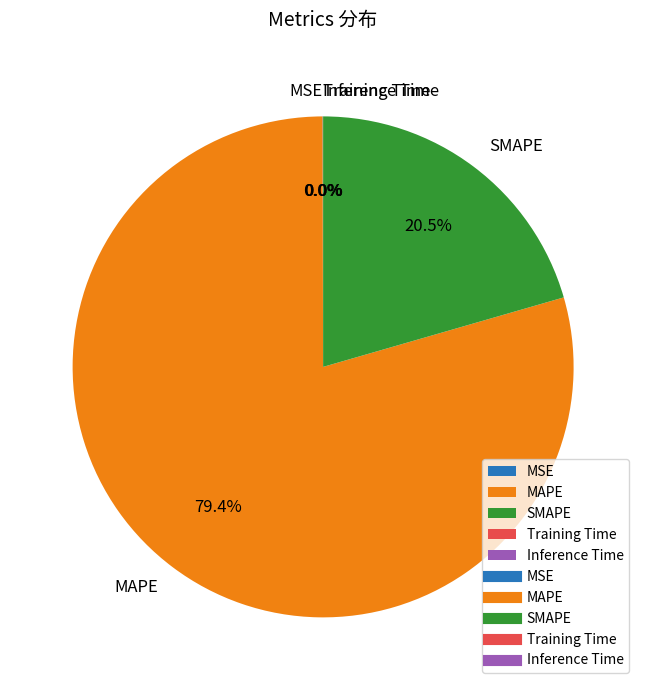

The MAPE slice represents 79% of the pie. True or false?

True